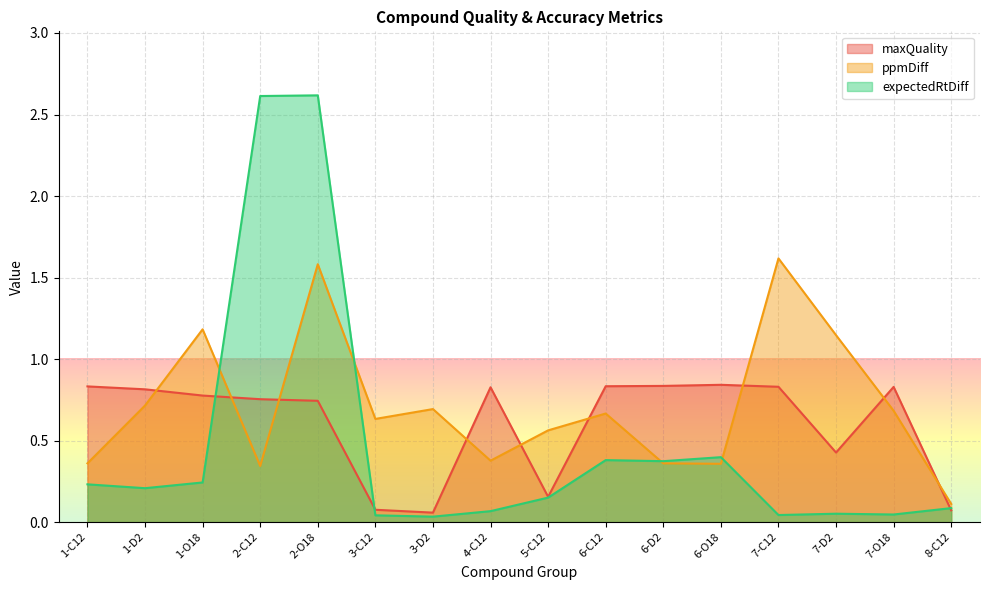

True or false: expectedRtDiff and maxQuality intersect in this chart.

True